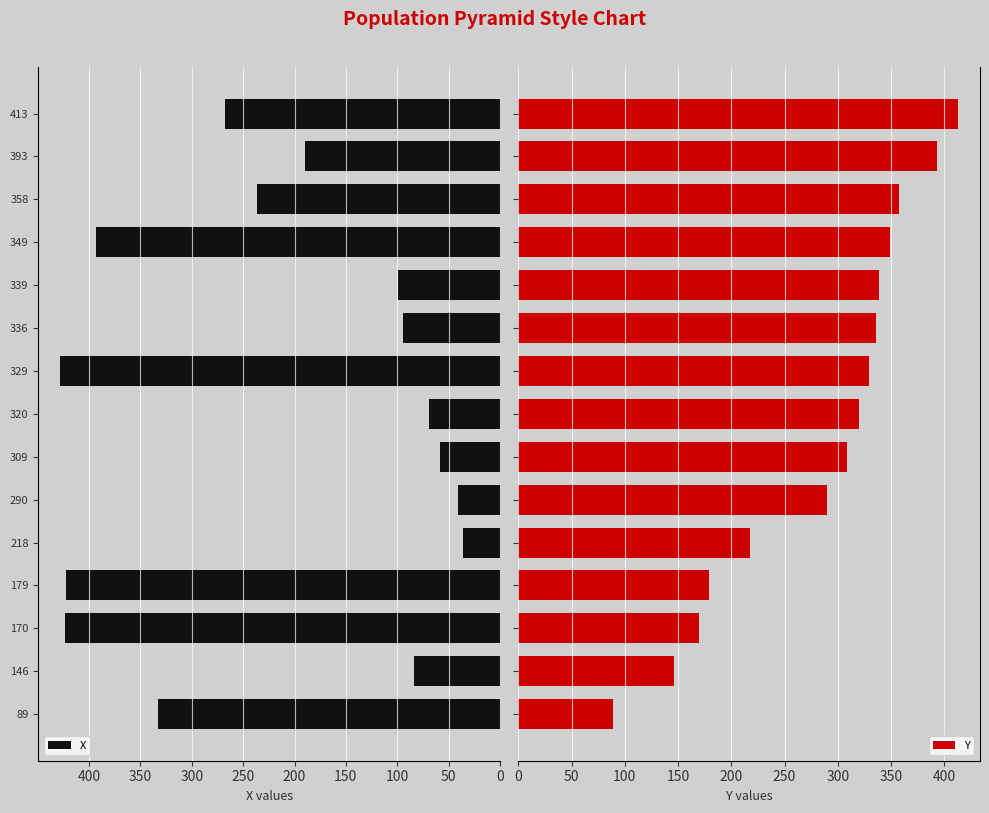

Count the number of categories in the chart.

15